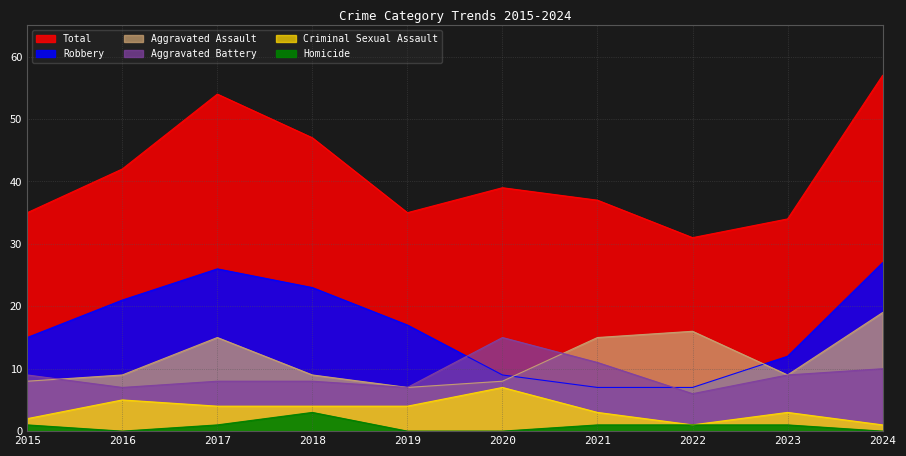

What is the total value across all series at 2023?

68